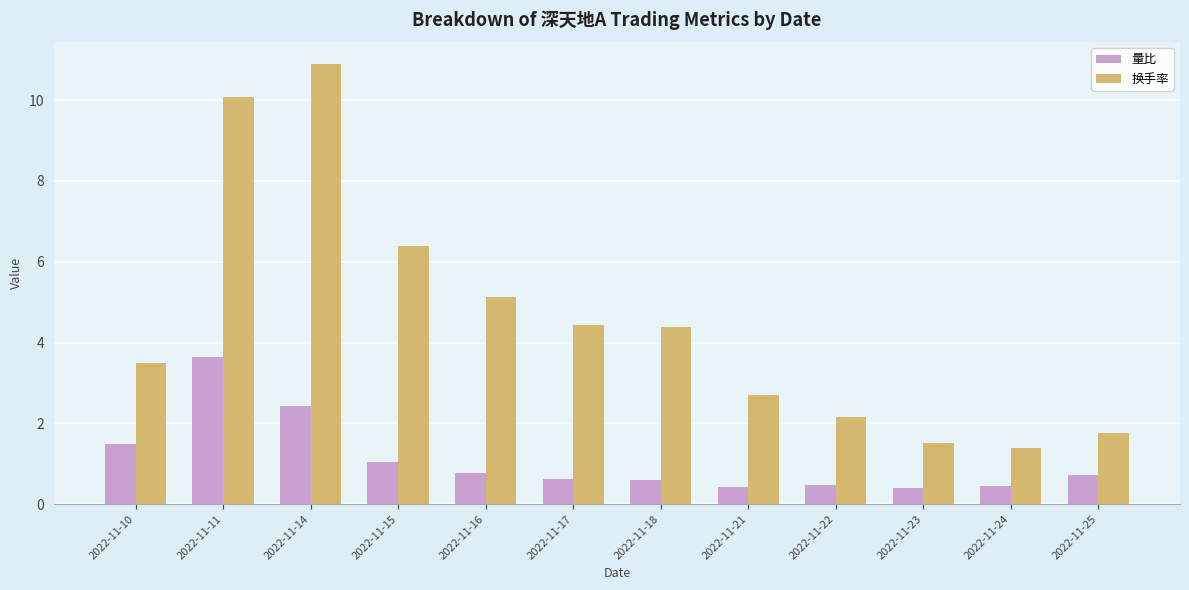

True or false: 换手率 has a value of 1.0 at 2022-11-21.

False